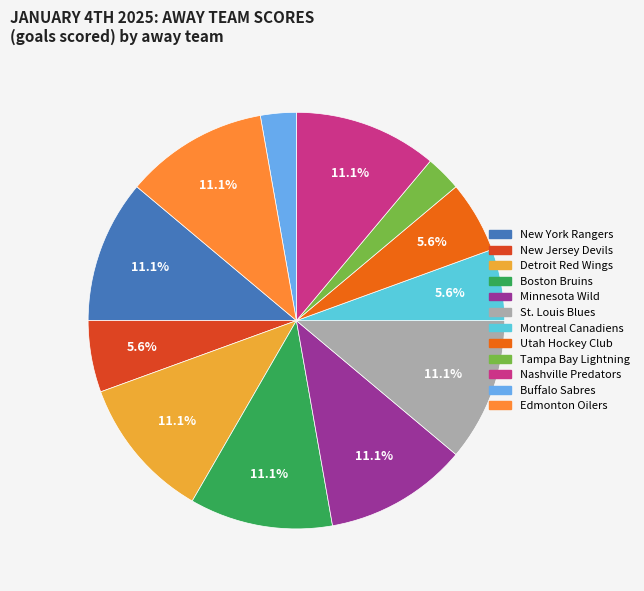

Which category has the biggest portion of the pie?

New York Rangers